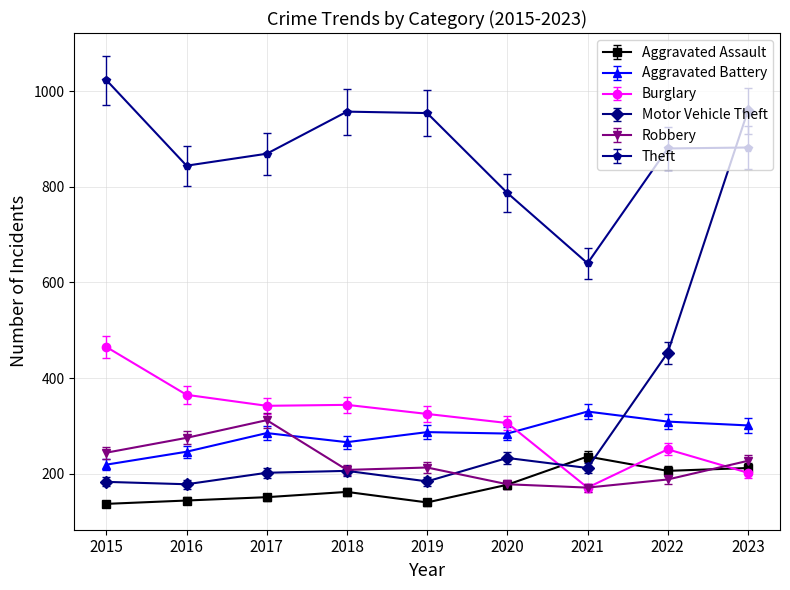

Read the Robbery value at 2020.

178